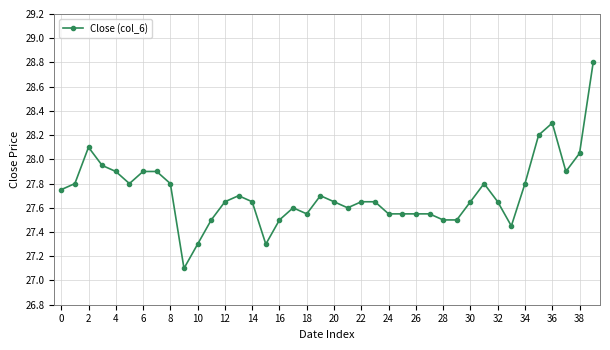

True or false: the data has more than 1 interior local peaks.

True